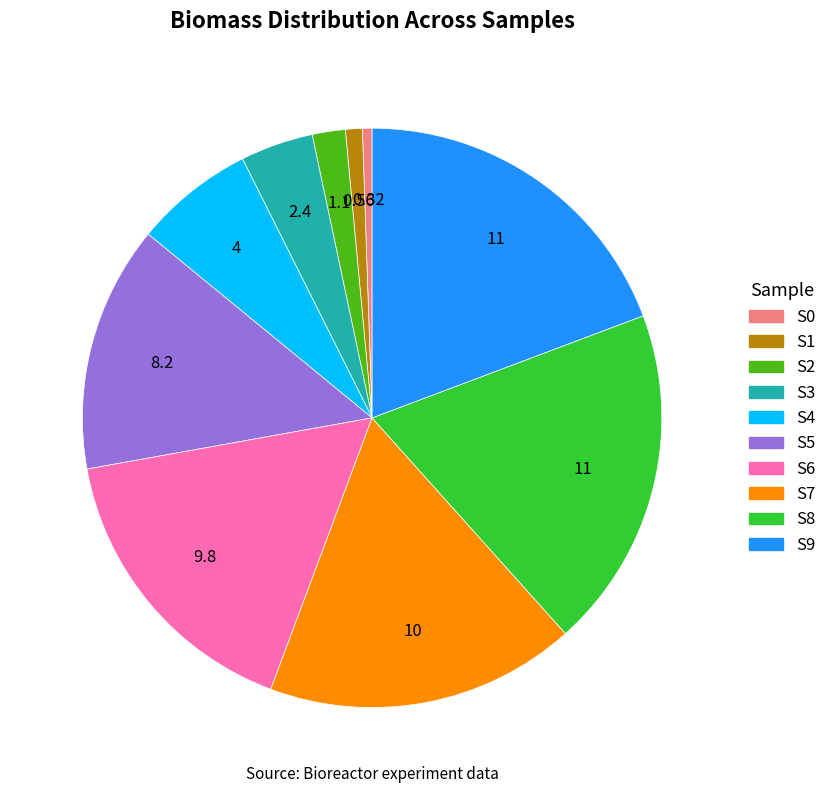

Combined, do S3 and S1 account for over 50%?

No